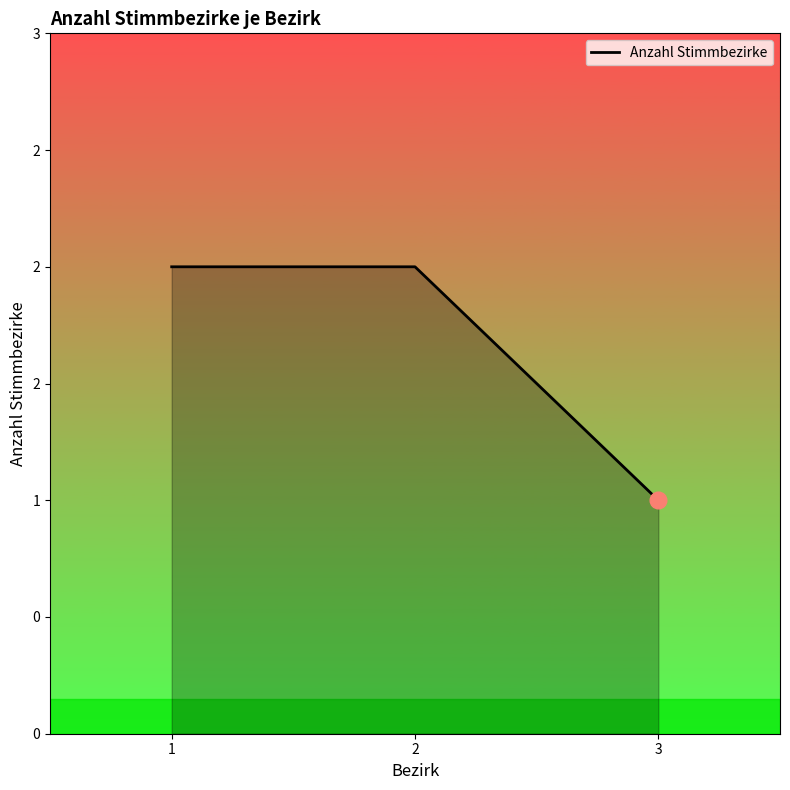

What is the sum of the values at 3 and 2?

3